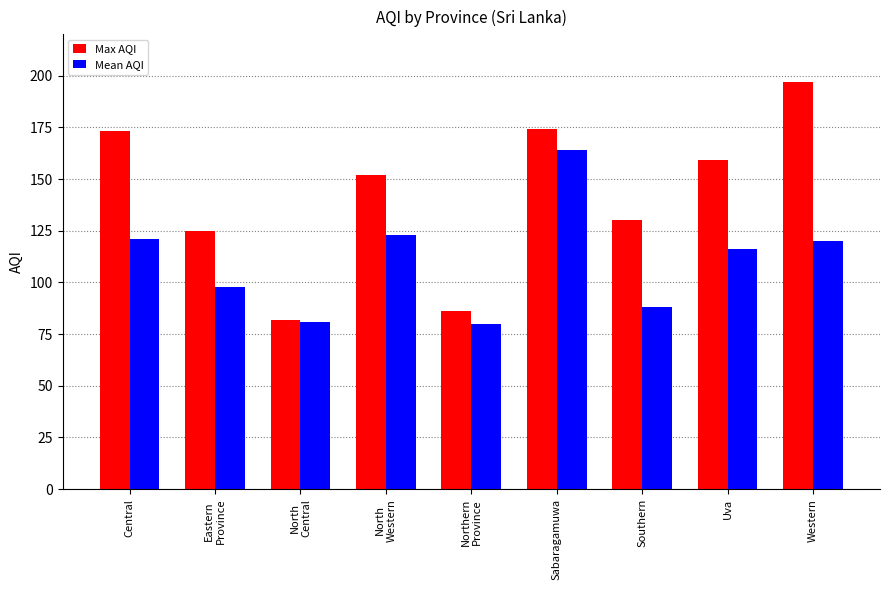

Rank the series by their maximum value, from lowest to highest.

Mean AQI, Max AQI